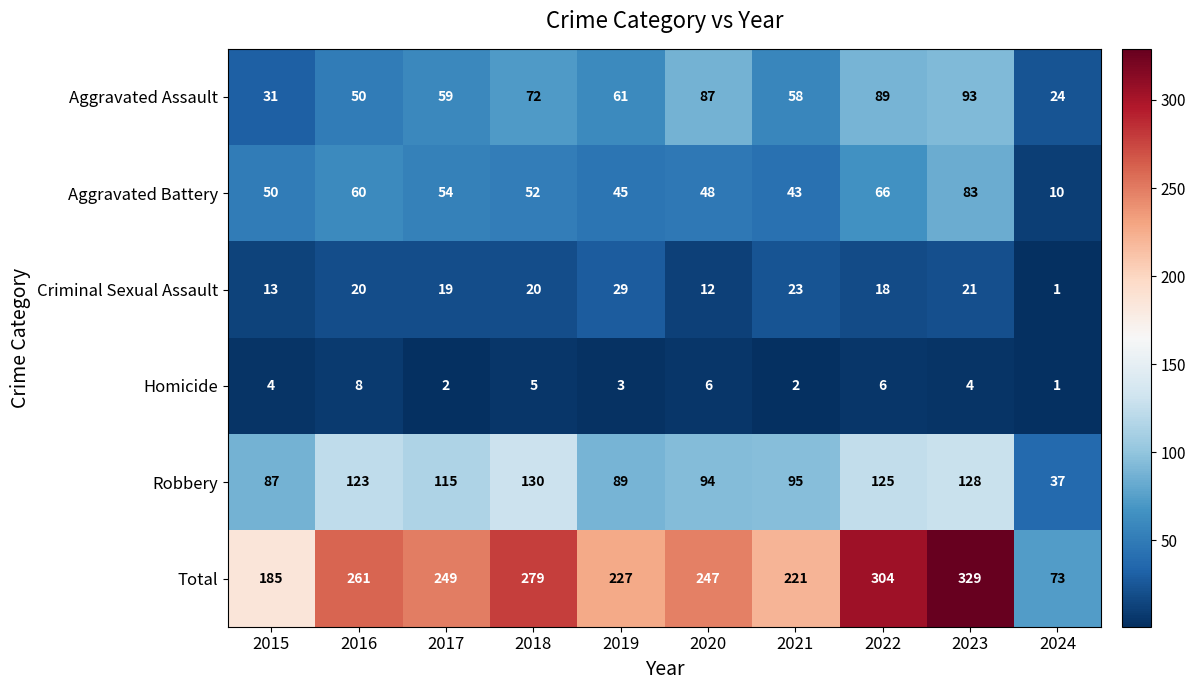

The value of Homicide at 2022 is 6. True or false?

True